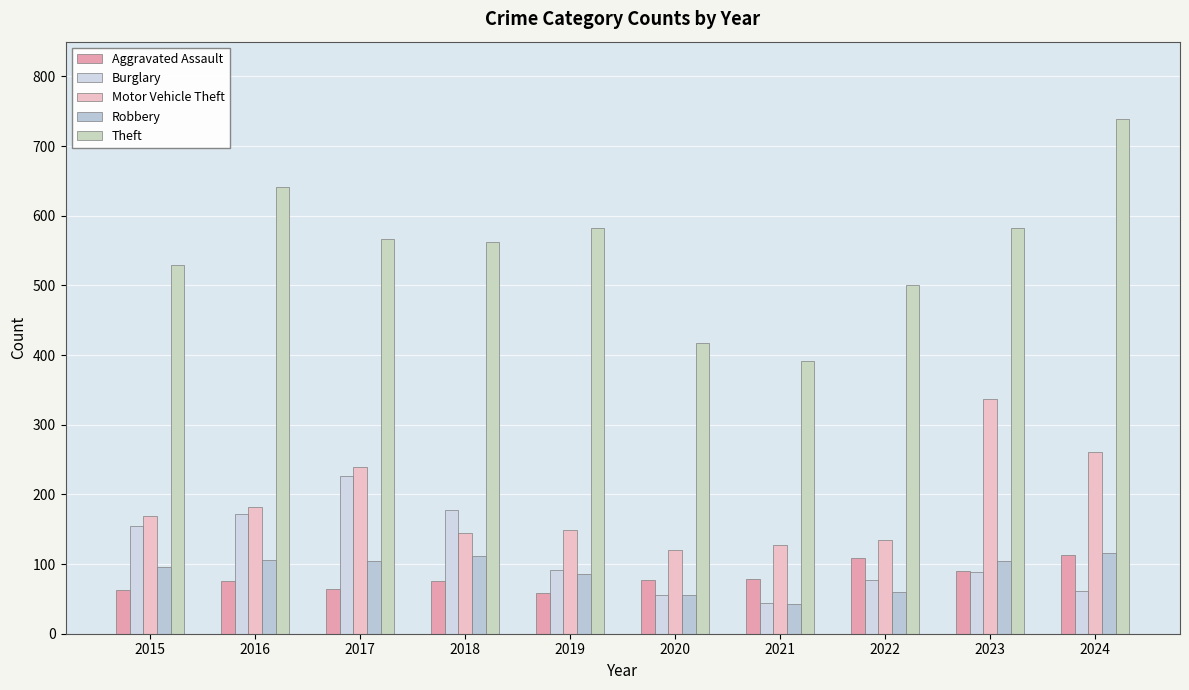

At which label is Aggravated Assault closest to 85?

2023